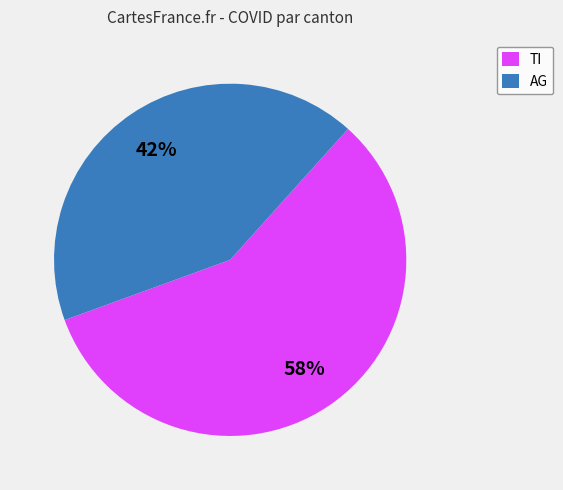

Which category has the smallest portion of the pie?

AG